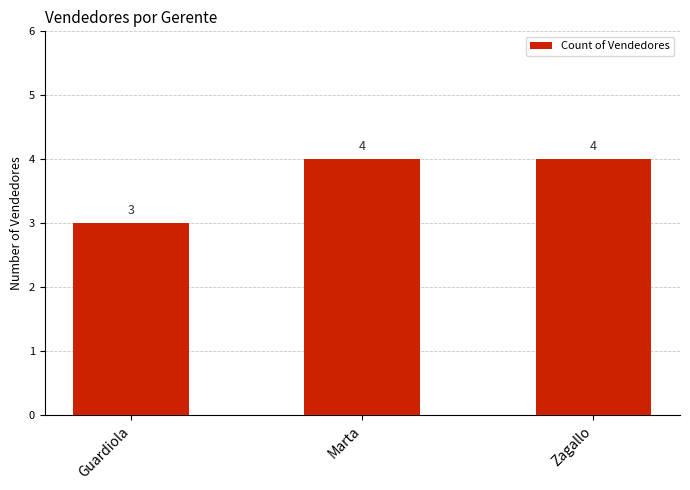

What is the label of the 3rd bar from the left?

Zagallo